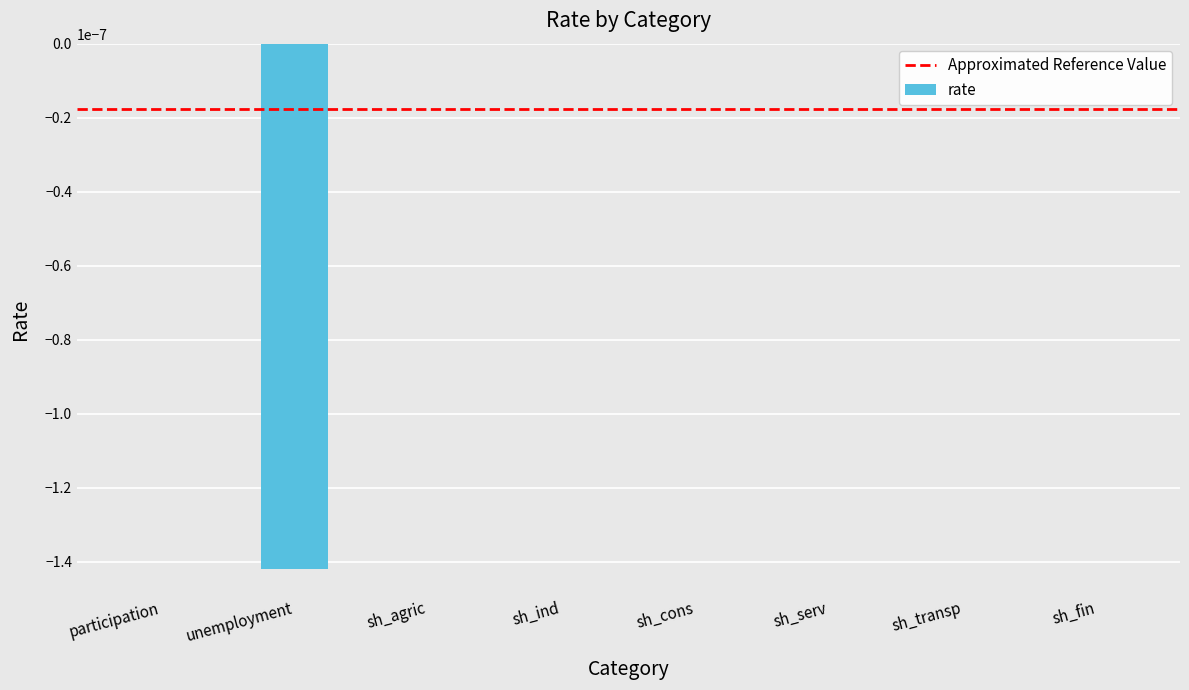

Is it true that the value at sh_fin is 0.0?

True